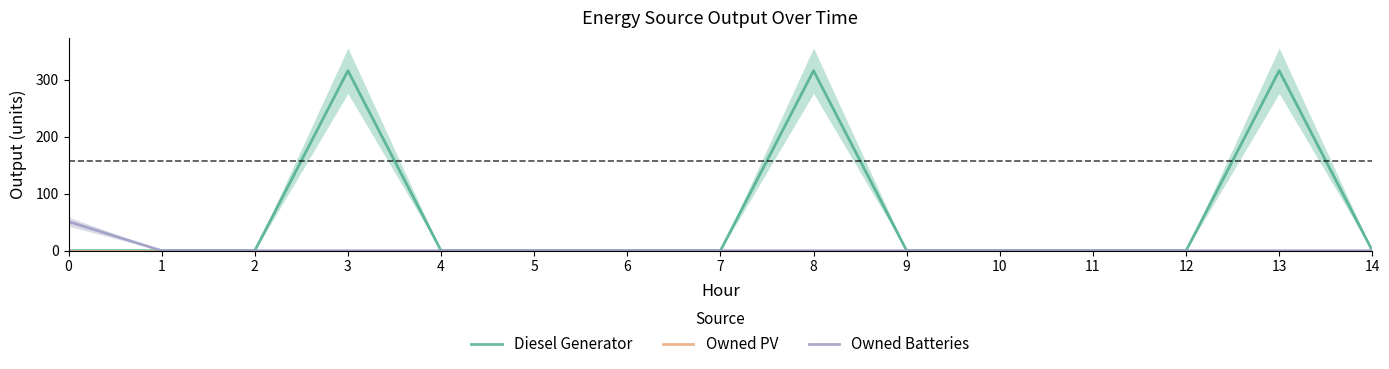

At how many categories does at least one series exceed 15?

4